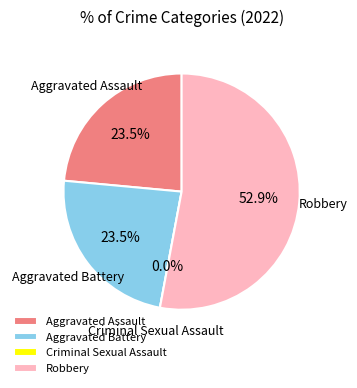

Which category has the smallest portion of the pie?

Criminal Sexual Assault